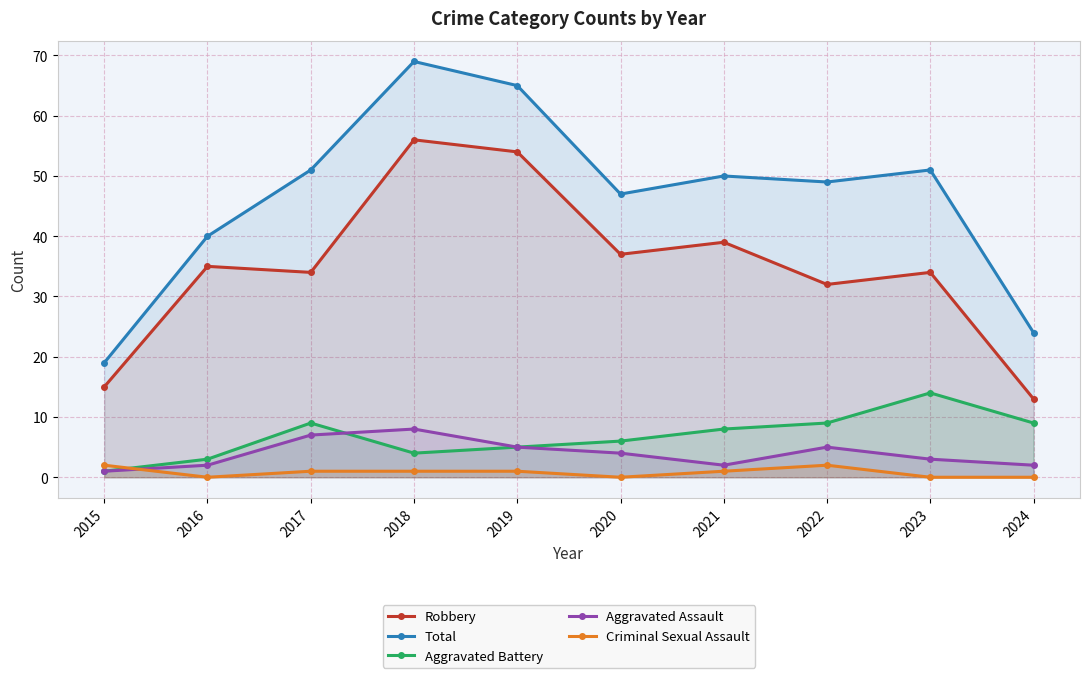

What is the average value of the Criminal Sexual Assault series?

1